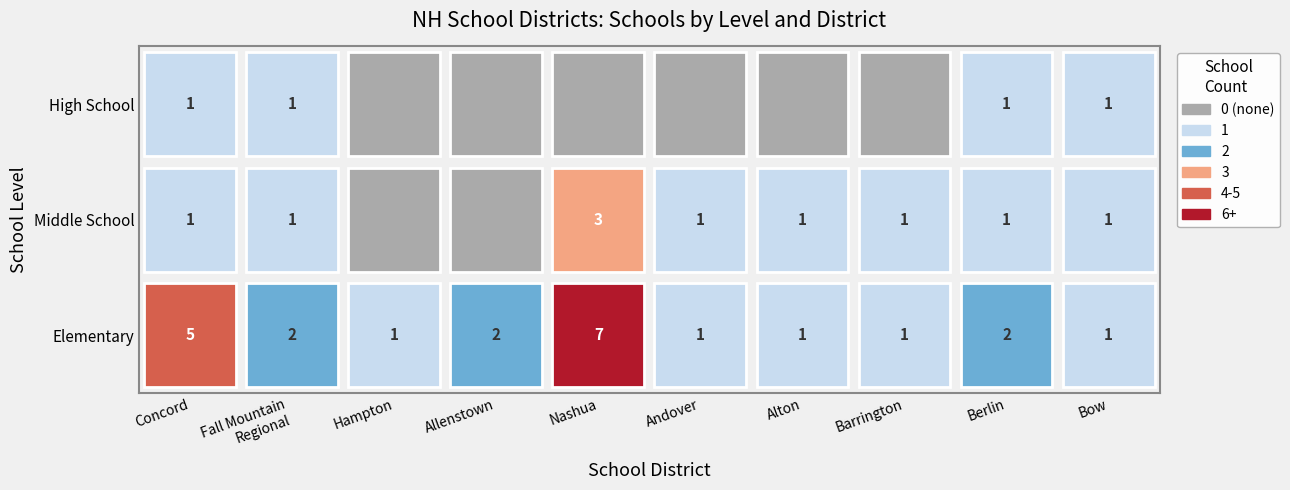

True or false: Middle School has a value of 1 at Elementary.

False